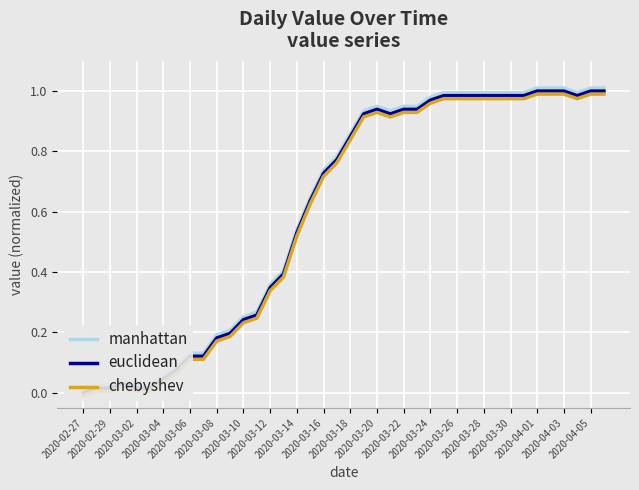

List the series in order of their peak value, highest first.

manhattan, euclidean, chebyshev